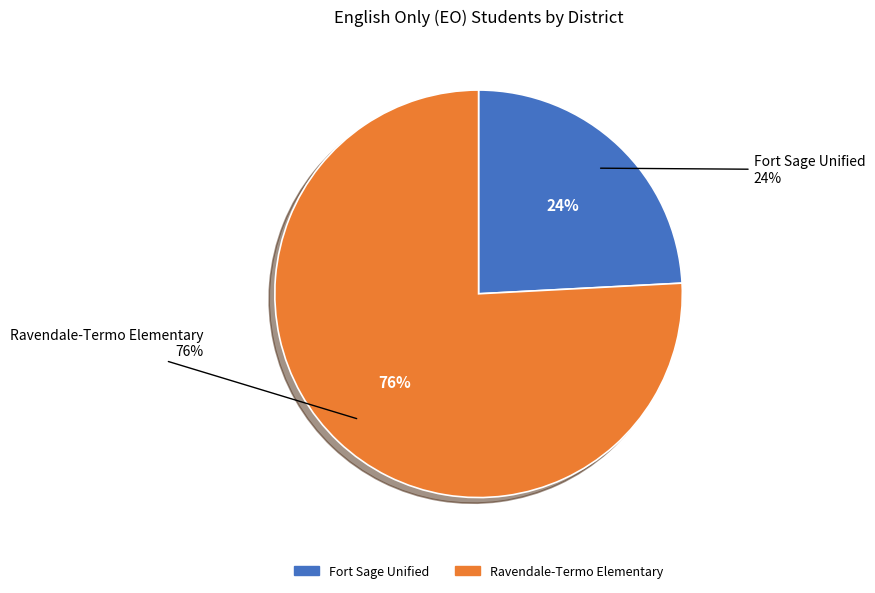

Between Fort Sage Unified and Ravendale-Termo Elementary, which is larger?

Ravendale-Termo Elementary